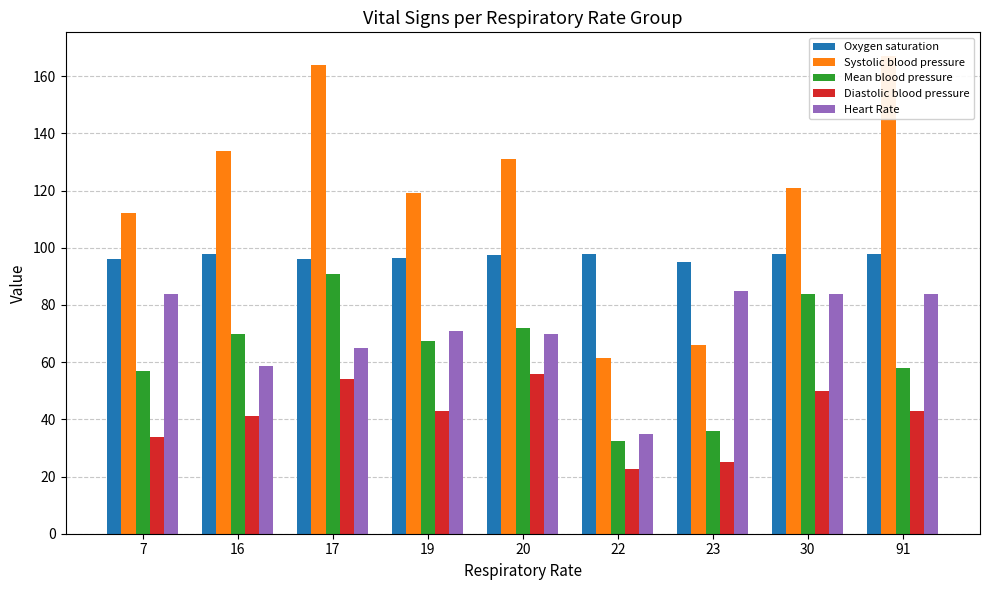

How many values in the Diastolic blood pressure series are below 43?

4